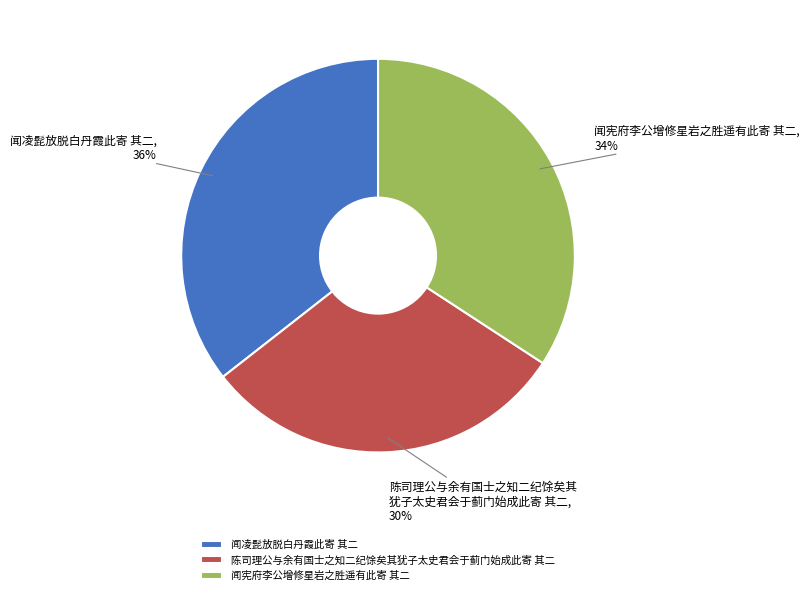

To the nearest percent, what is the average slice percentage?

33%